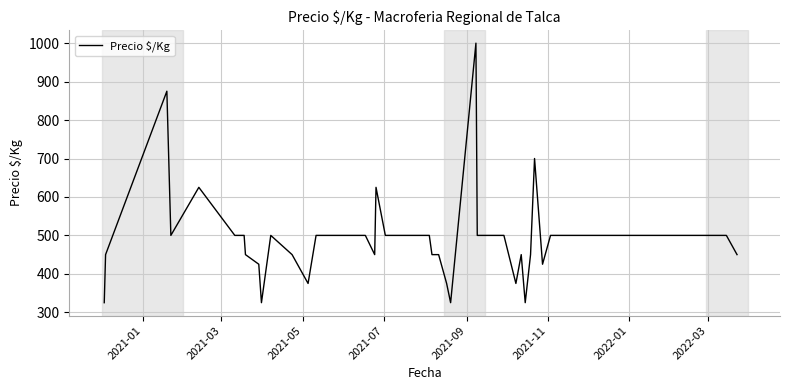

What is the minimum value shown in the chart?

325